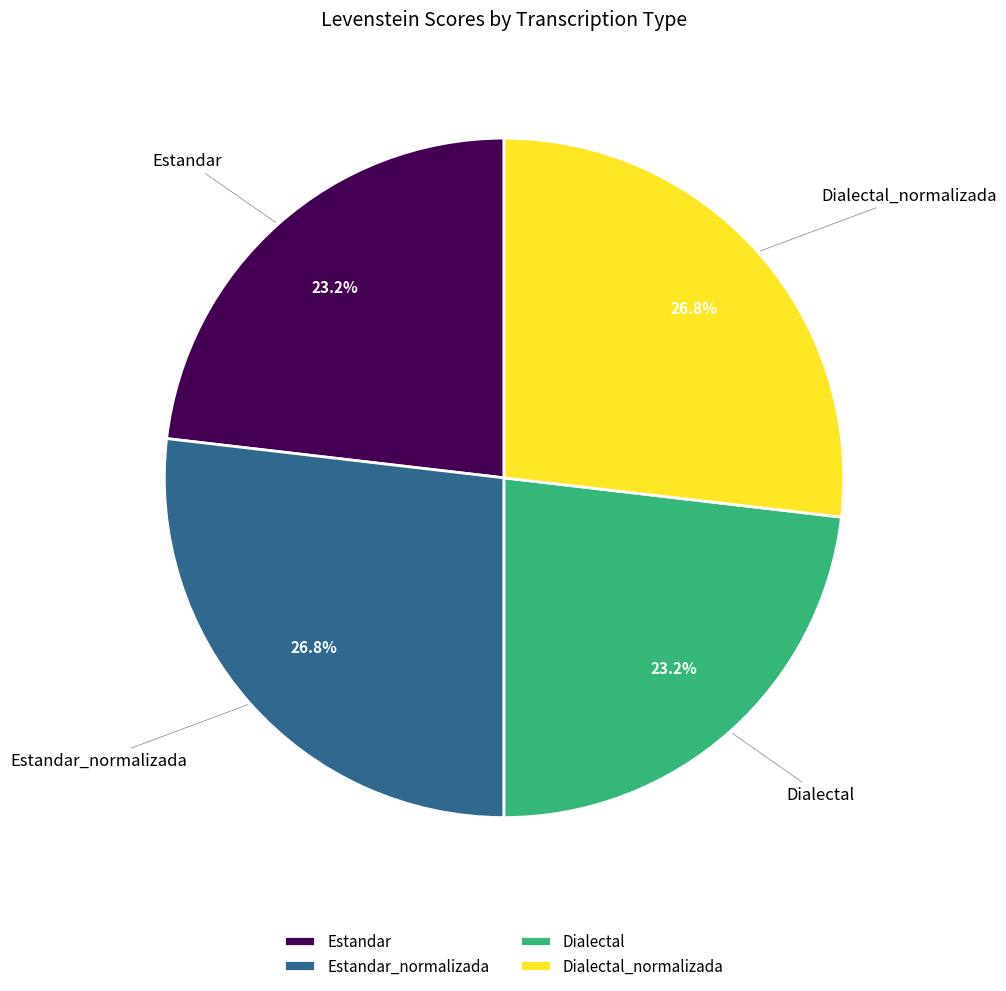

Approximately how many times larger is the value at Dialectal_normalizada compared to Estandar_normalizada?

1.0